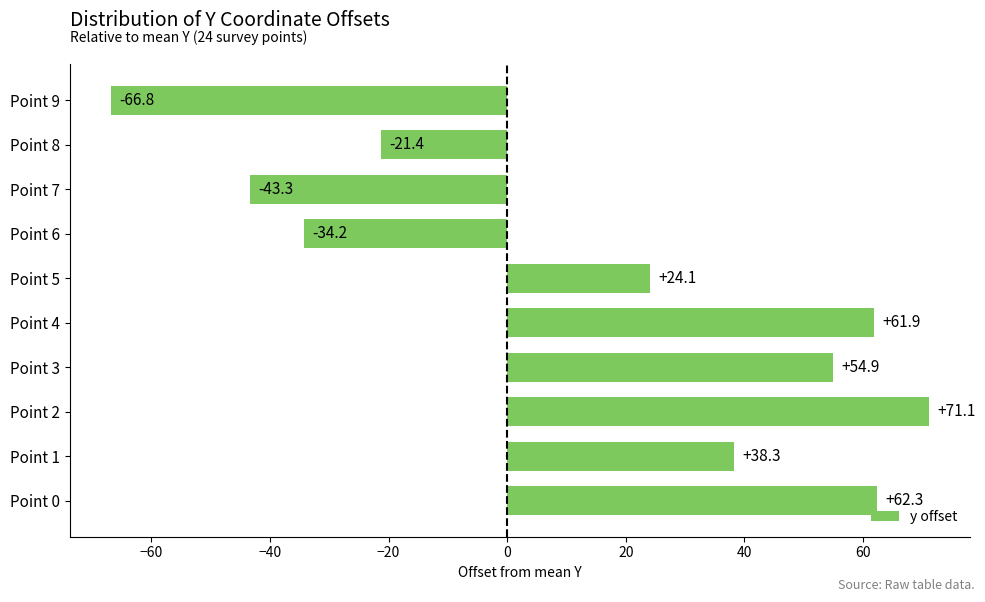

The value at Point 7 is -43.3. True or false?

True